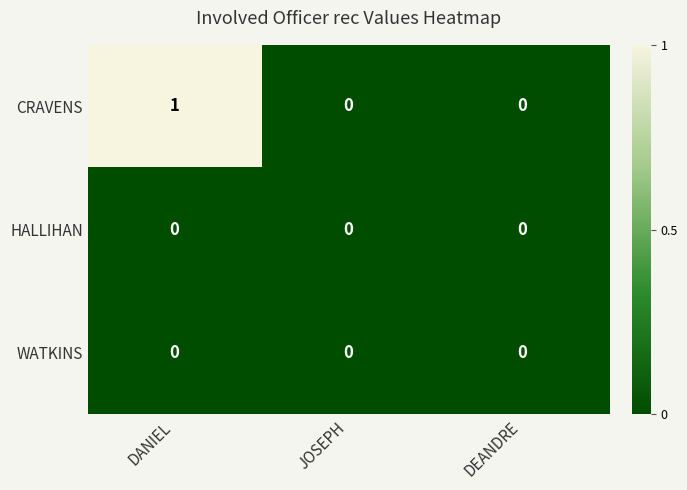

At which category is the sum across all series the highest?

DANIEL